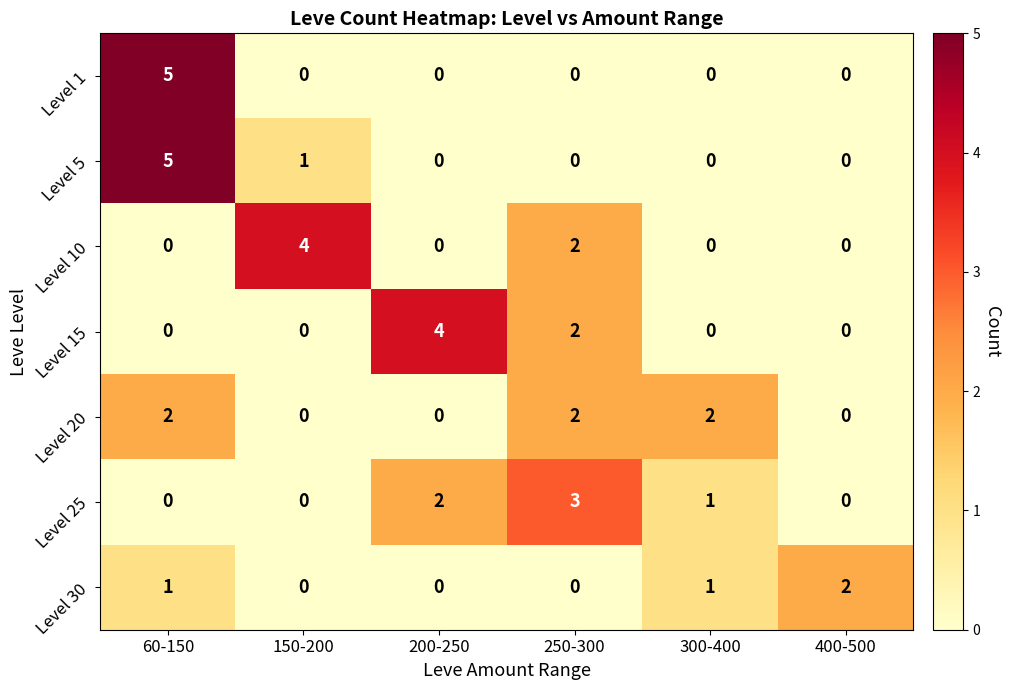

What is the greatest value displayed?

5